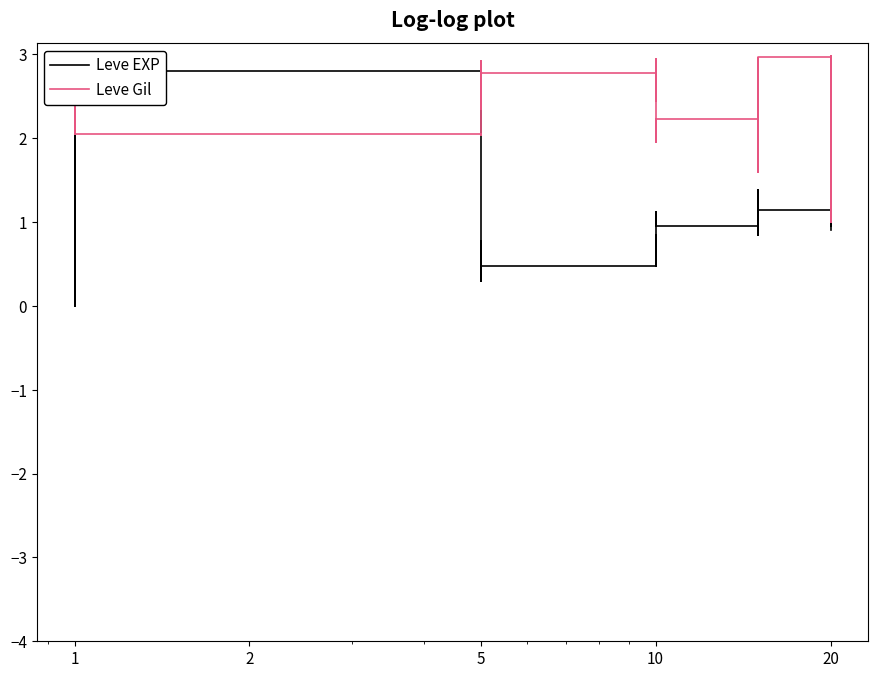

What is the difference between the maximum and minimum values in the Leve EXP series?

2.8